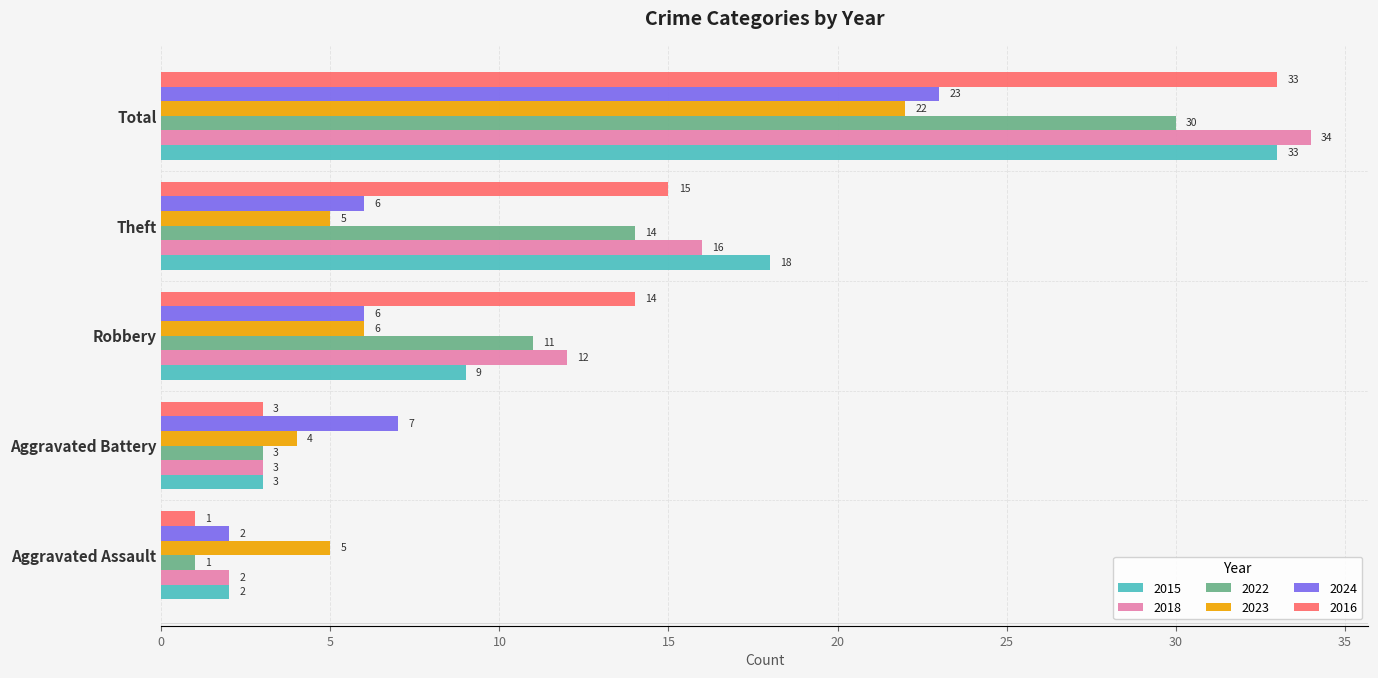

What is the spread (max minus min) of values at Theft?

13